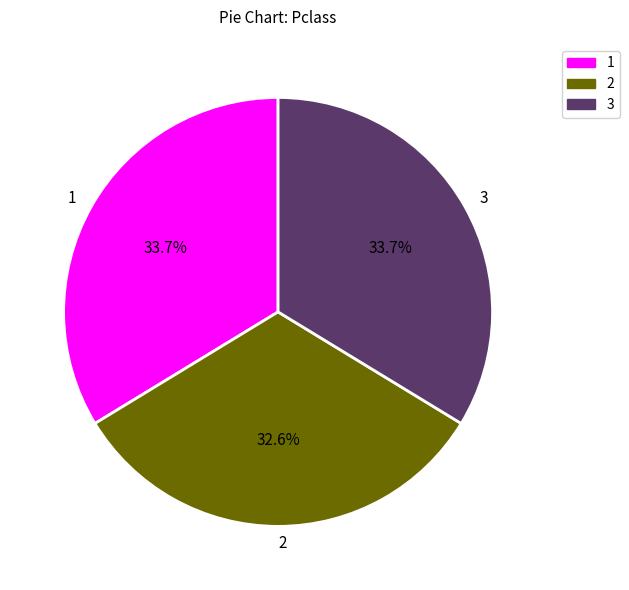

What is the ratio of the value at 1 to the value at 2?

1.0